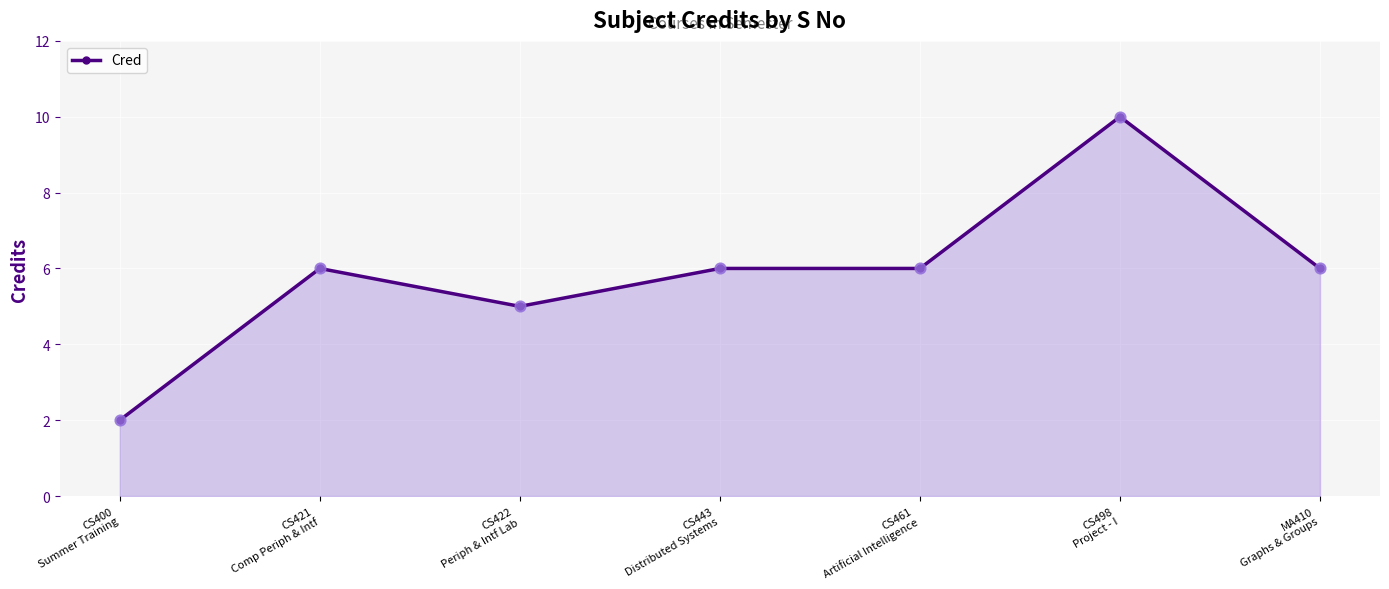

What is the change in value from CS400
Summer Training to CS461
Artificial Intelligence?

+4